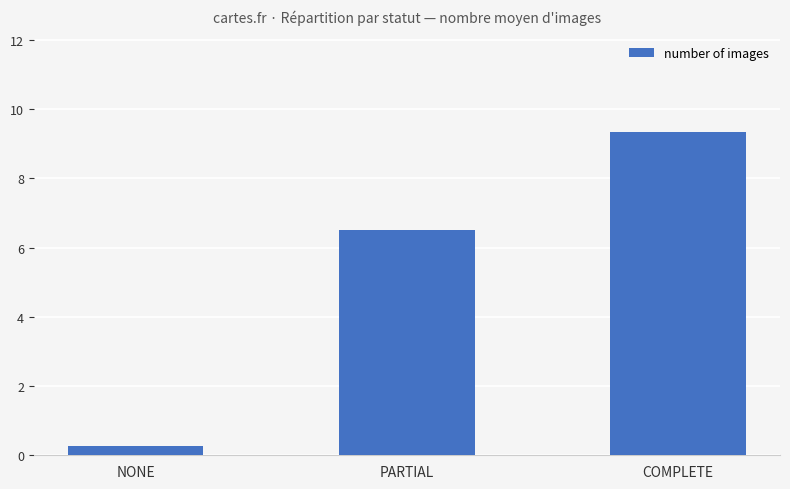

Reading left to right, list all the values displayed in this chart.

NONE=0.3	PARTIAL=6.5	COMPLETE=9.3